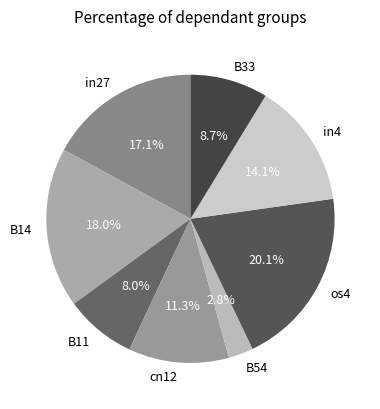

Rank the categories by value from highest to lowest.

os4, B14, in27, in4, cn12, B33, B11, B54